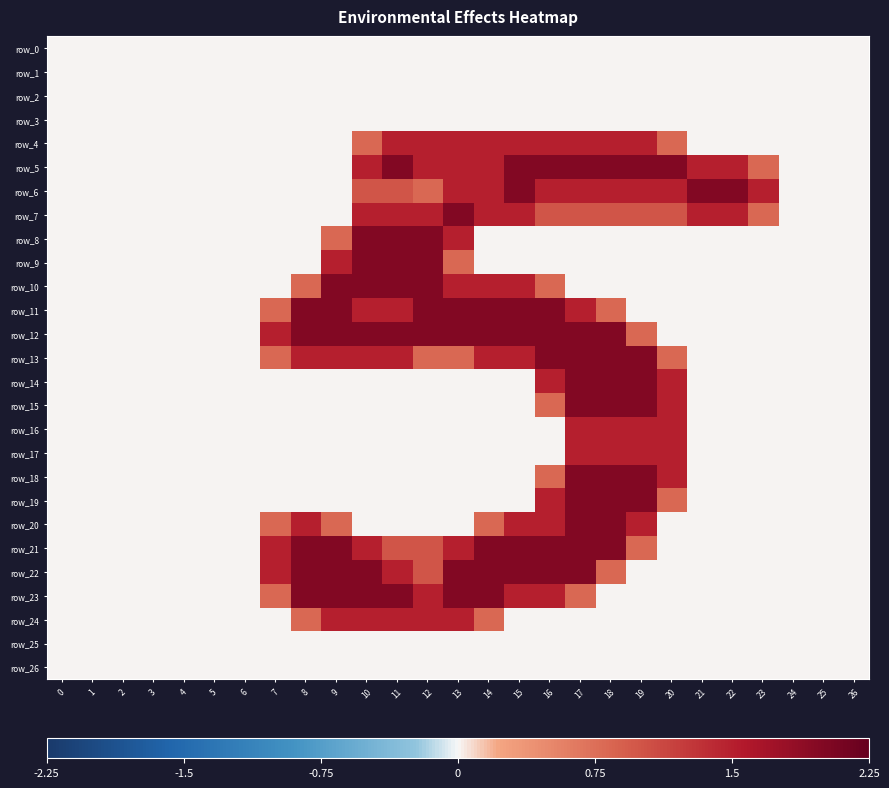

Which series has the largest total across all categories?

row_12